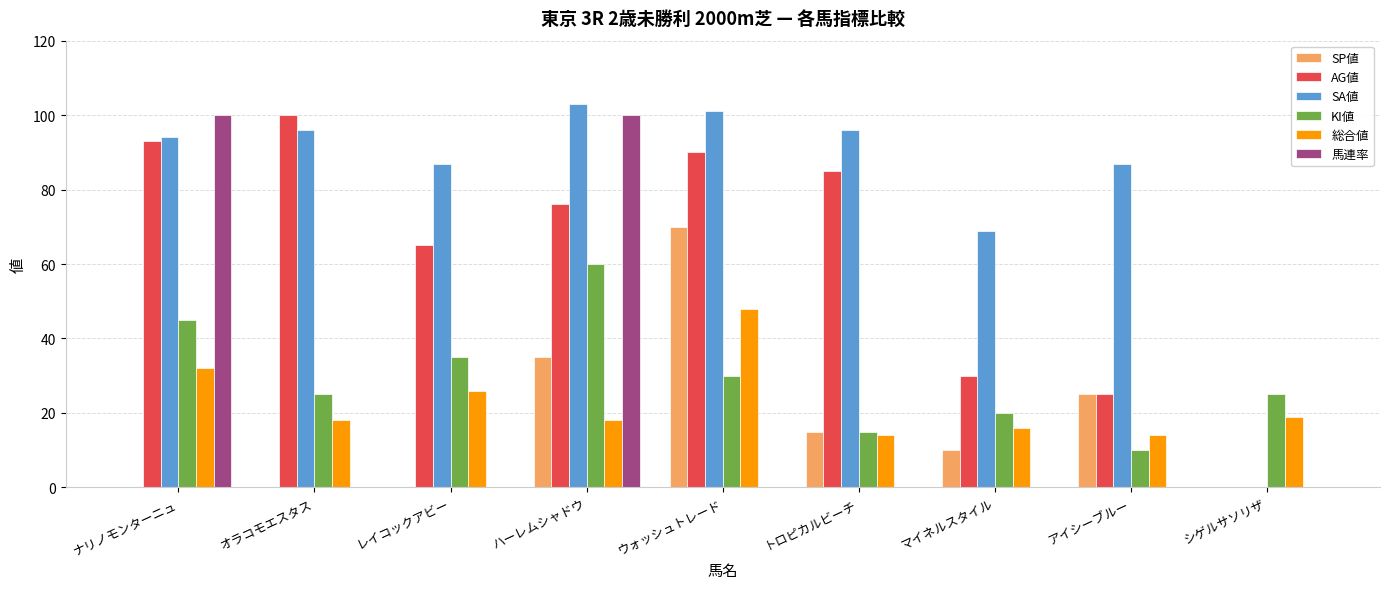

What is the sum of the KI値 values at アイシーブルー and オラコモエスタス?

35